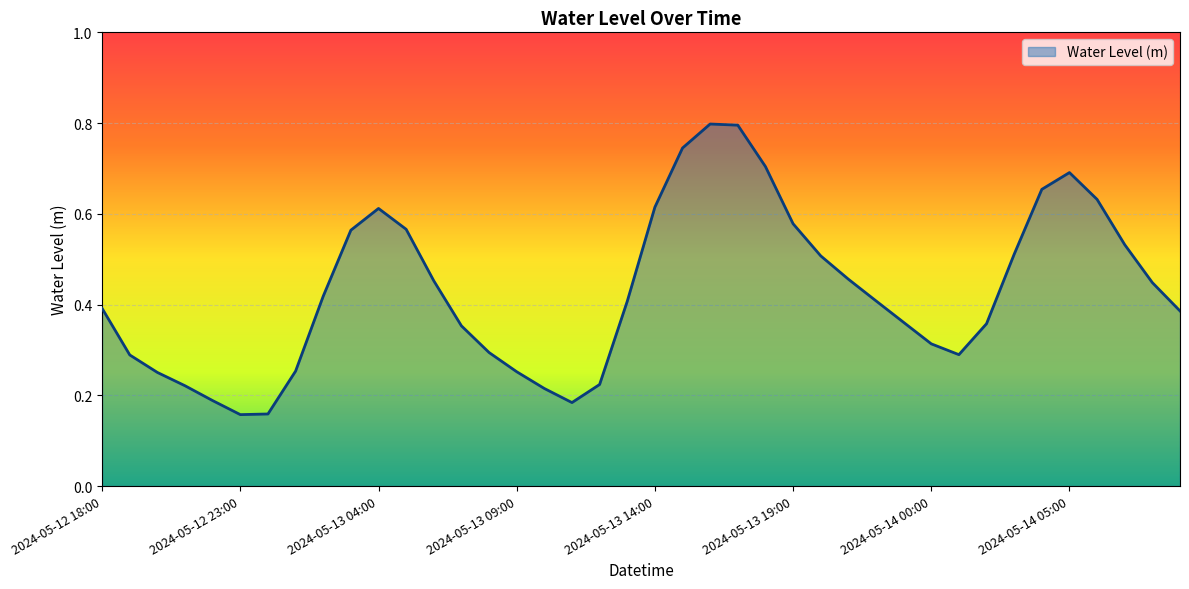

What is the maximum value shown in the chart?

0.8